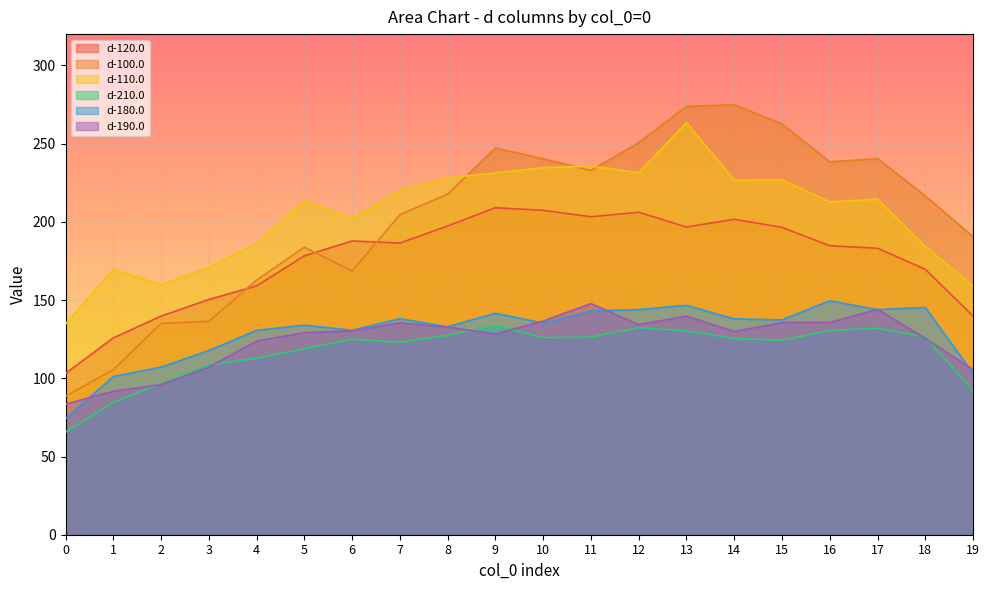

How many data points in d-120.0 are less than 186?

10